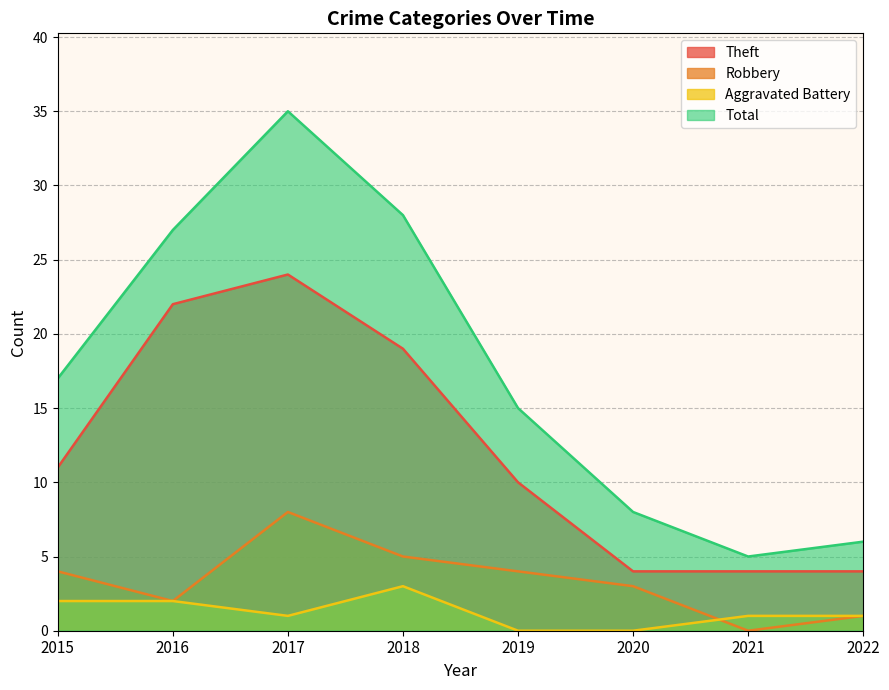

At which label does Theft first exceed 11?

2016